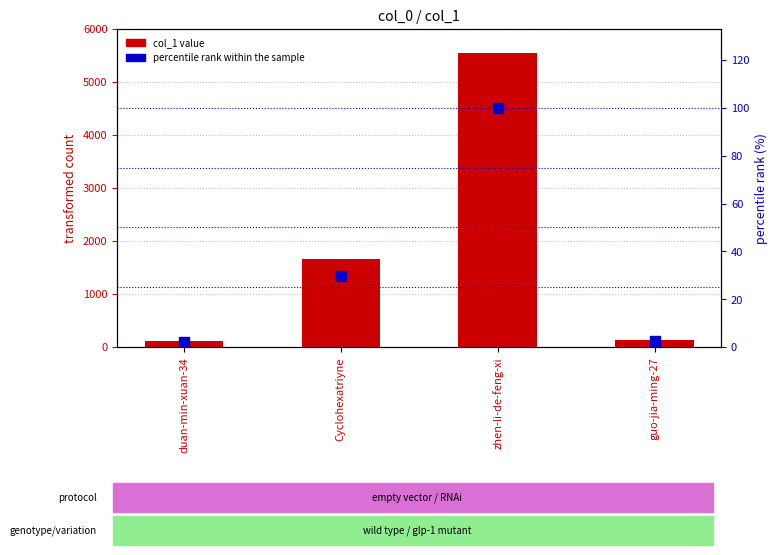

Is the value of percentile rank within the sample at zhen-li-de-feng-xi greater than the value of col_1 at zhen-li-de-feng-xi?

No